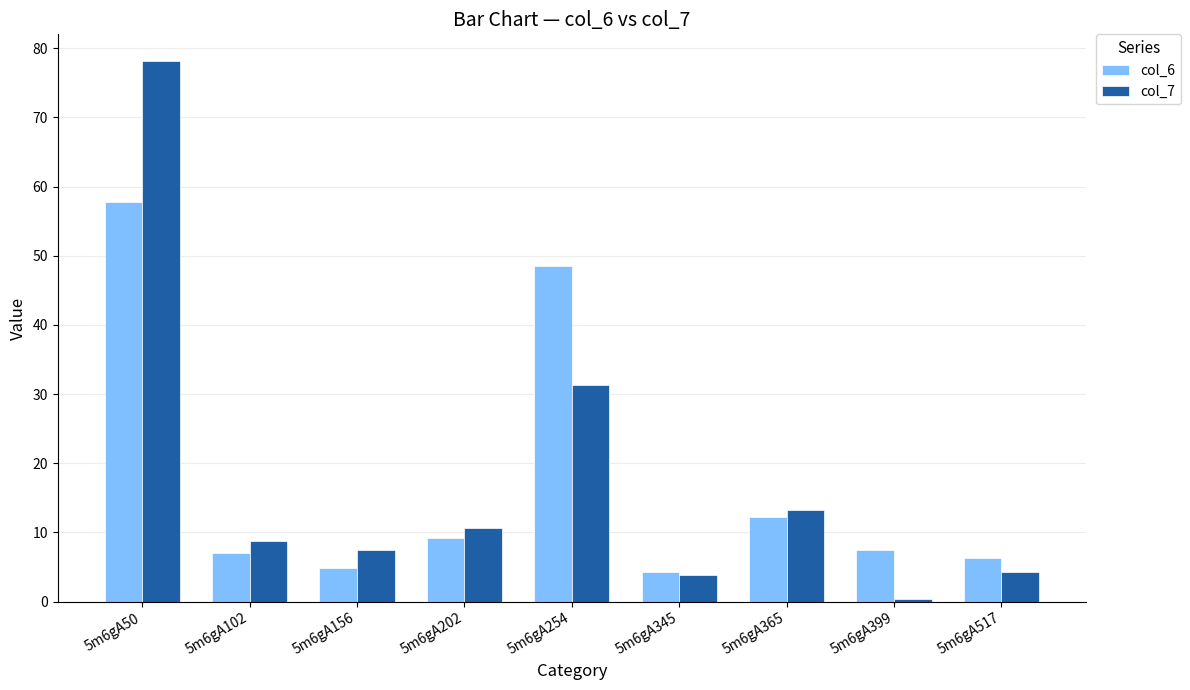

Reading left to right, list all the values displayed in this chart.

col_6: 5m6gA50=57.8	5m6gA102=7.0	5m6gA156=4.9	5m6gA202=9.2	5m6gA254=48.5	5m6gA345=4.3	5m6gA365=12.2	5m6gA399=7.5	5m6gA517=6.4
col_7: 5m6gA50=78.1	5m6gA102=8.8	5m6gA156=7.5	5m6gA202=10.7	5m6gA254=31.4	5m6gA345=3.8	5m6gA365=13.3	5m6gA399=0.4	5m6gA517=4.3